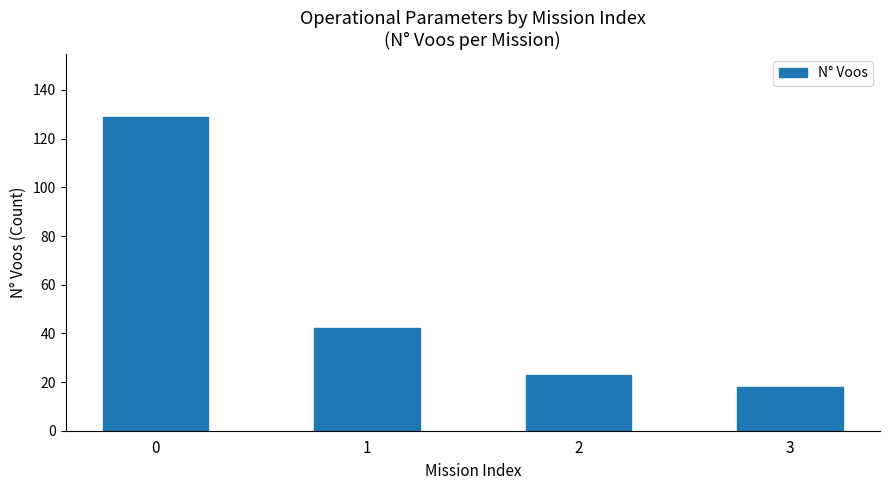

What is the value of the 2nd bar from the left?

42